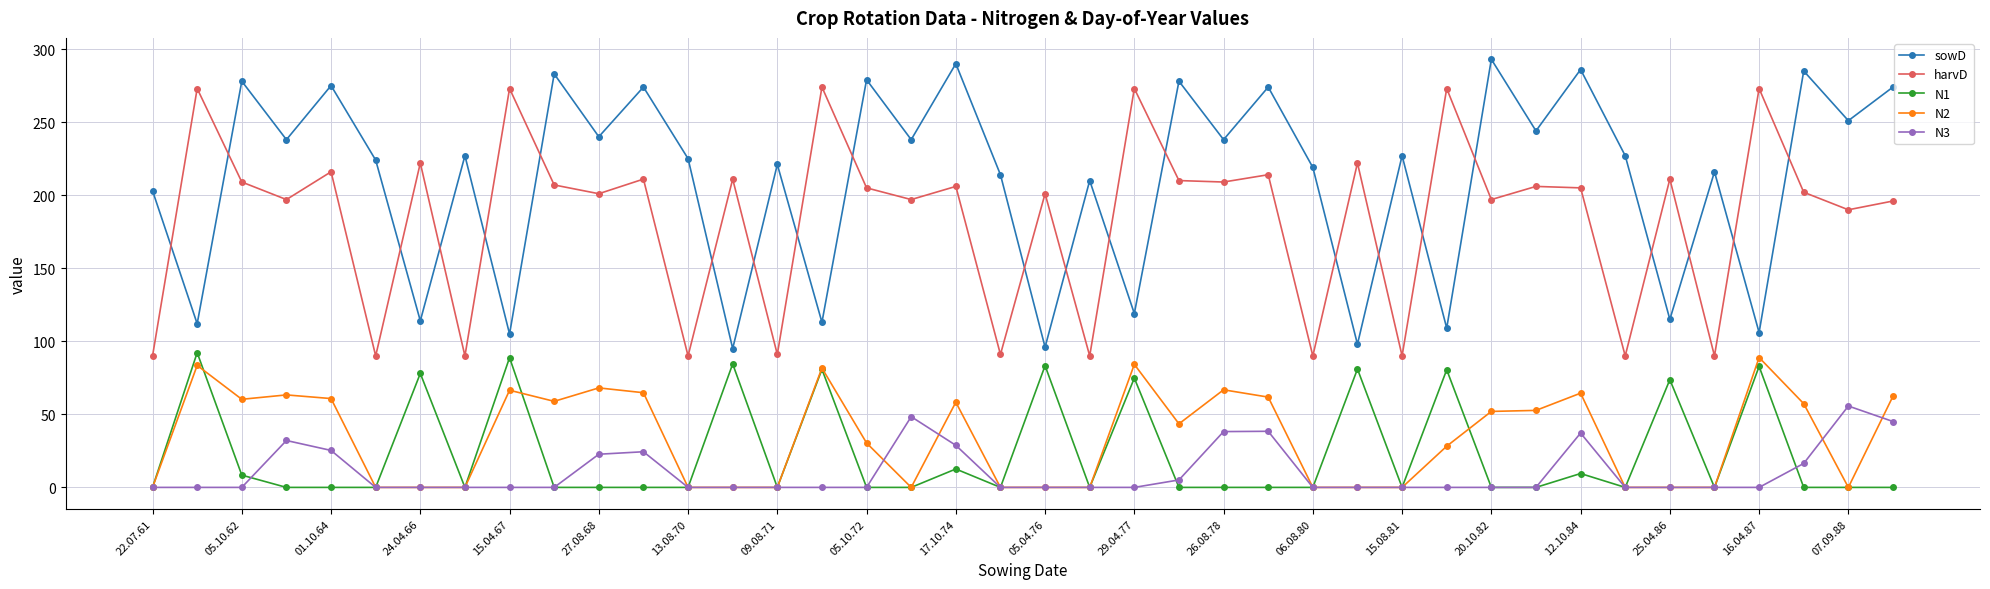

What is the value of the harvD point at the 14th from the left?

211.0